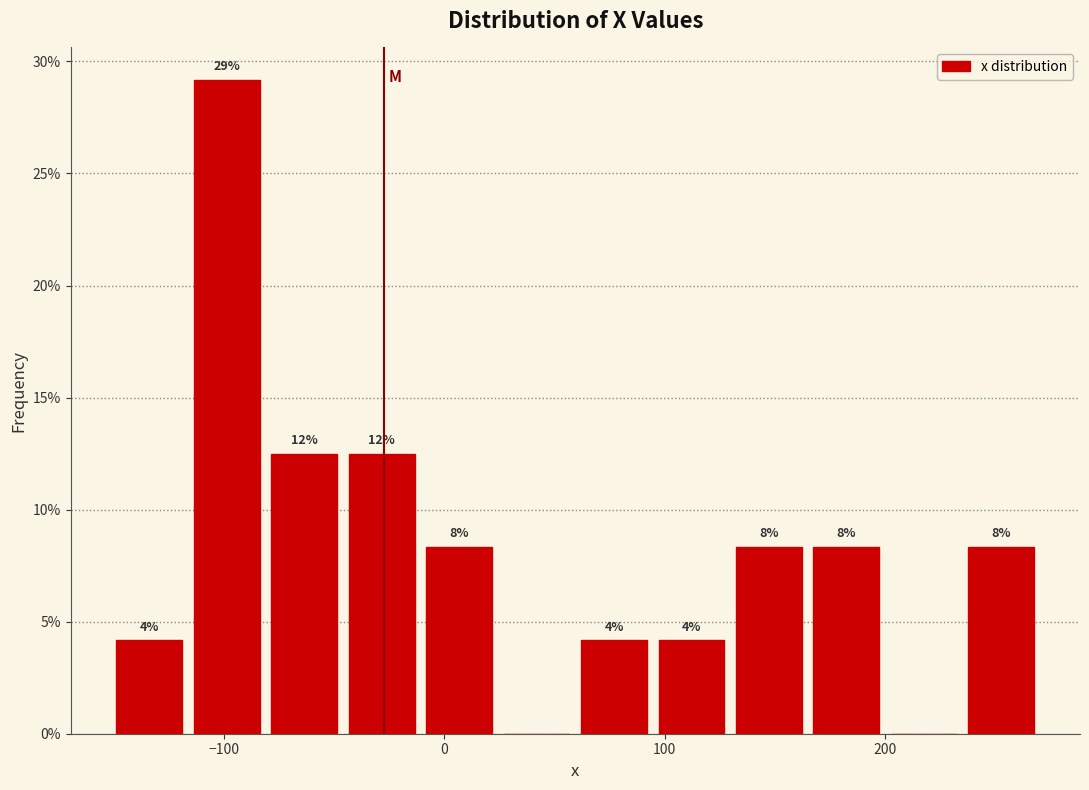

Read against the x-axis, roughly where is the centre of the tallest bar?

-100